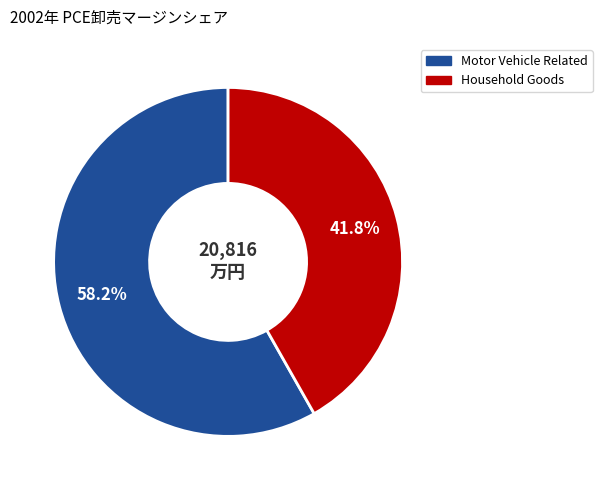

How many slices are in this pie chart?

2